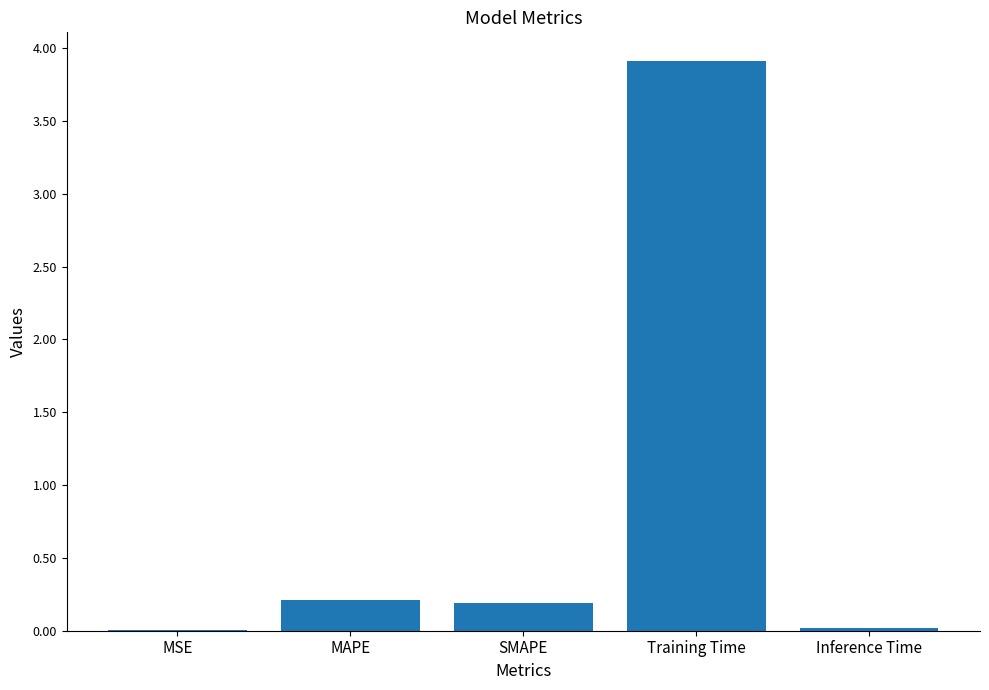

Which has a higher value, MAPE or Training Time?

Training Time